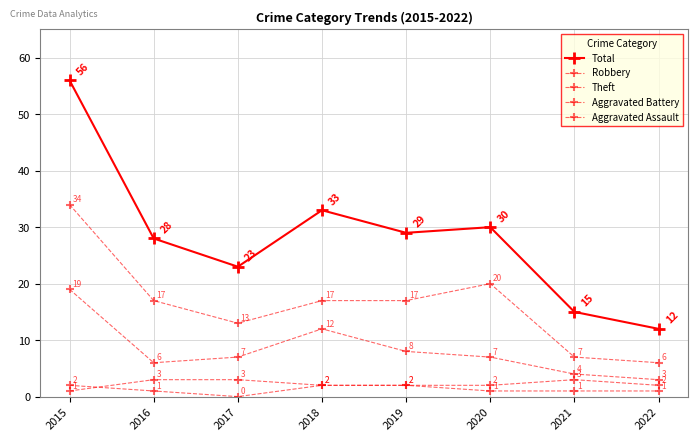

Reading right to left, list all the values displayed in this chart.

Total: 2022=12	2021=15	2020=30	2019=29	2018=33	2017=23	2016=28	2015=56
Robbery: 2022=3	2021=4	2020=7	2019=8	2018=12	2017=7	2016=6	2015=19
Theft: 2022=6	2021=7	2020=20	2019=17	2018=17	2017=13	2016=17	2015=34
Aggravated Battery: 2022=2	2021=3	2020=2	2019=2	2018=2	2017=3	2016=3	2015=1
Aggravated Assault: 2022=1	2021=1	2020=1	2019=2	2018=2	2017=0	2016=1	2015=2